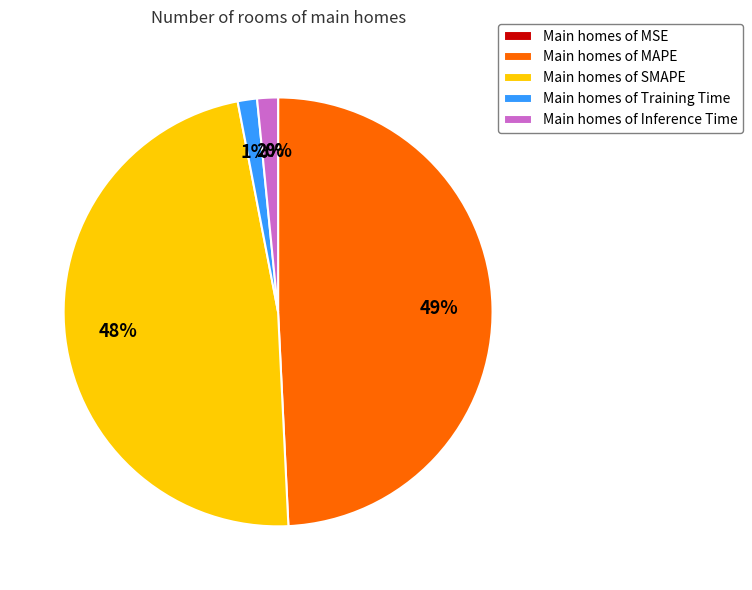

What is the largest slice in the pie chart?

Main homes of MAPE